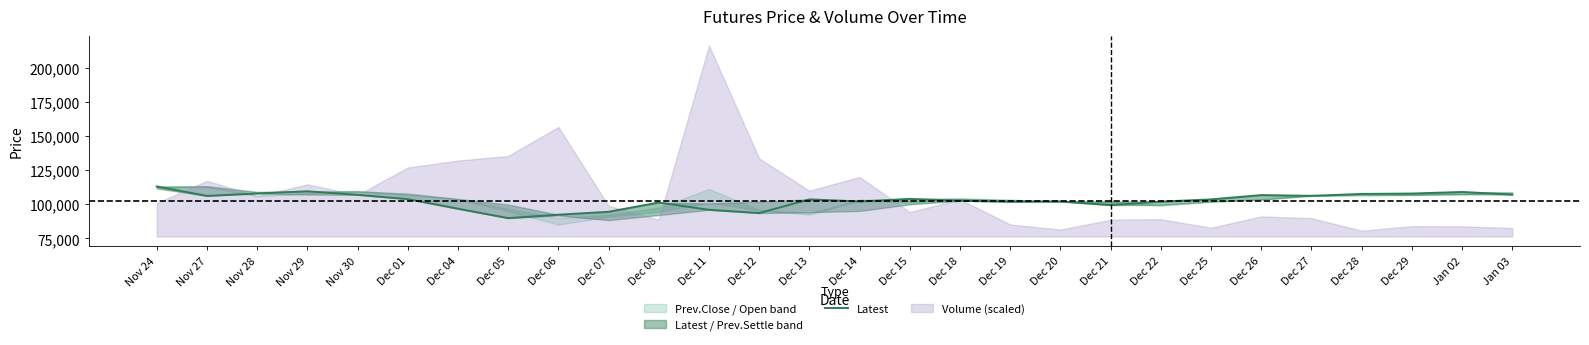

What is the difference between the maximum and minimum values?

23250